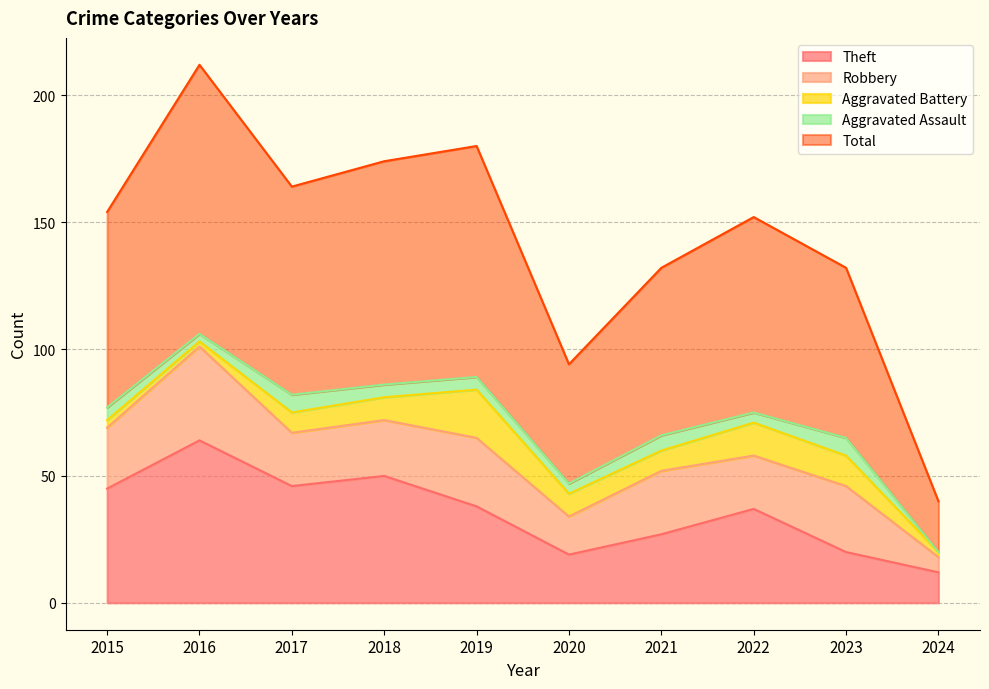

What is the spread (max minus min) of values at 2018?

83